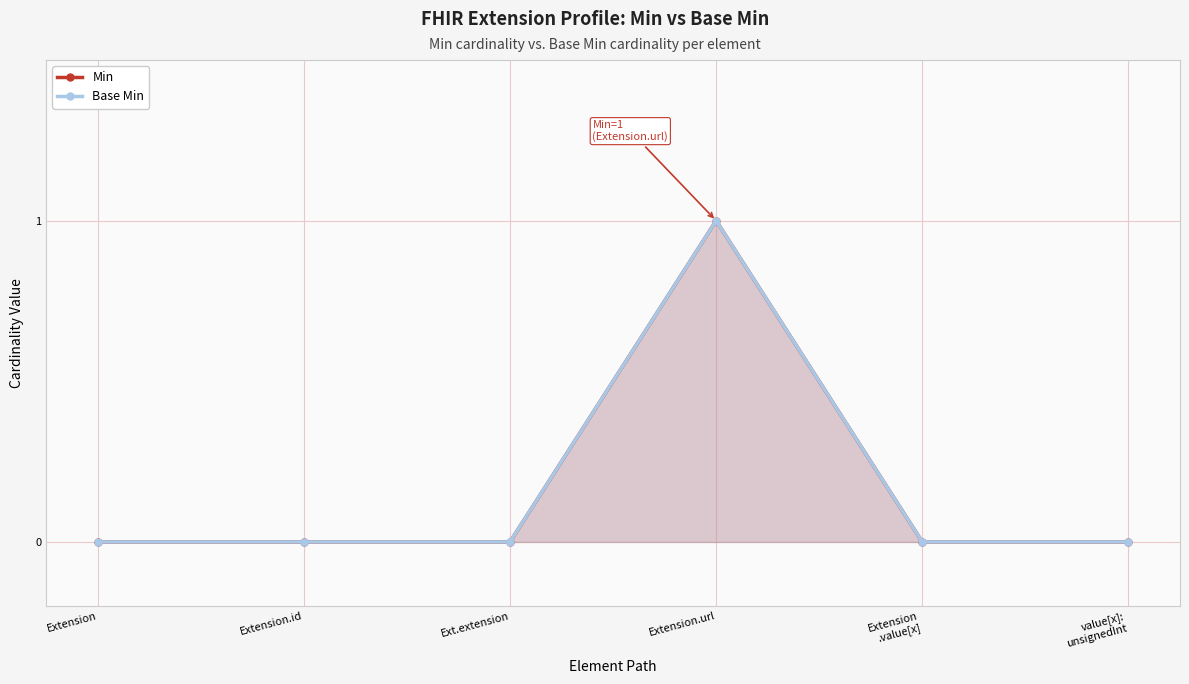

At Extension, list the series in order from largest to smallest.

Min, Base Min